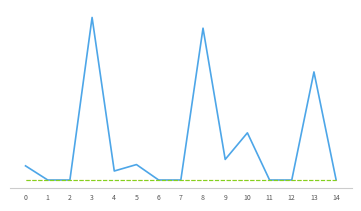

The Diesel Generator series shows 0 at 2. True or false?

True